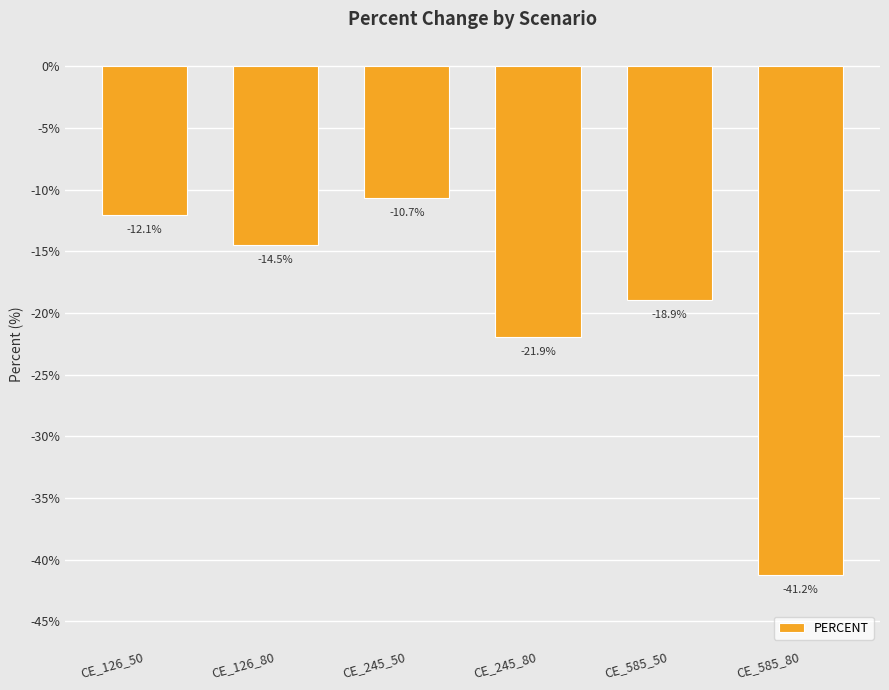

How many categories are shown in the chart?

6